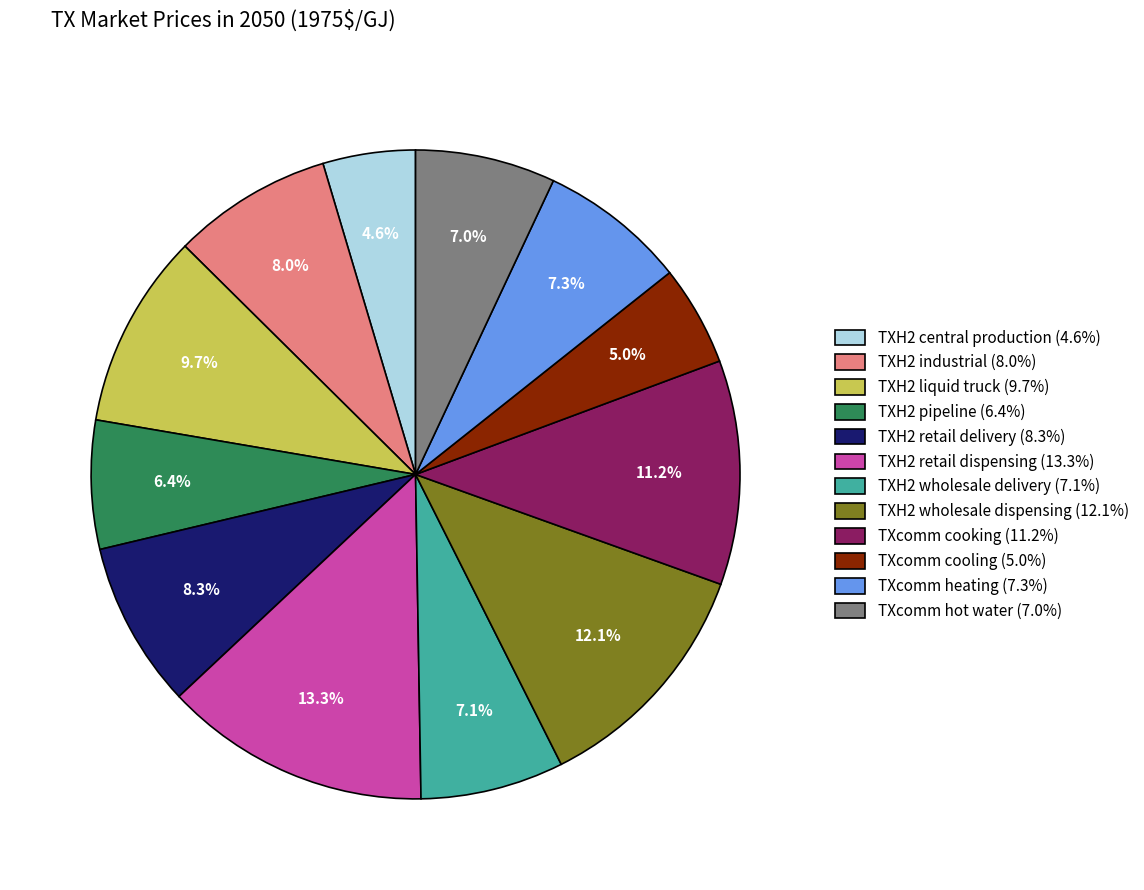

Approximately how many times larger is the value at TXH2 retail delivery compared to TXH2 pipeline?

1.3